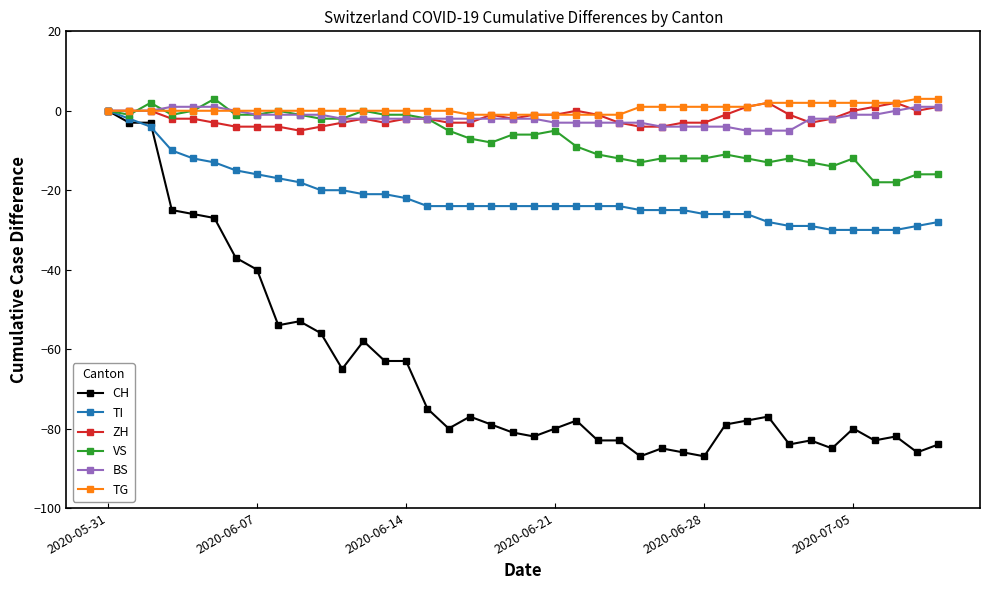

Which series has the widest spread of values?

CH